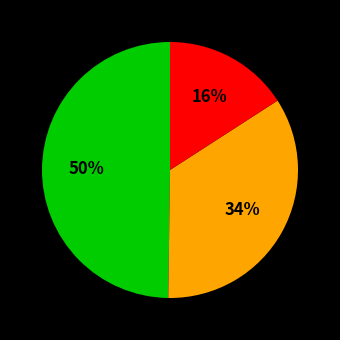

Is there a majority slice in this chart?

No